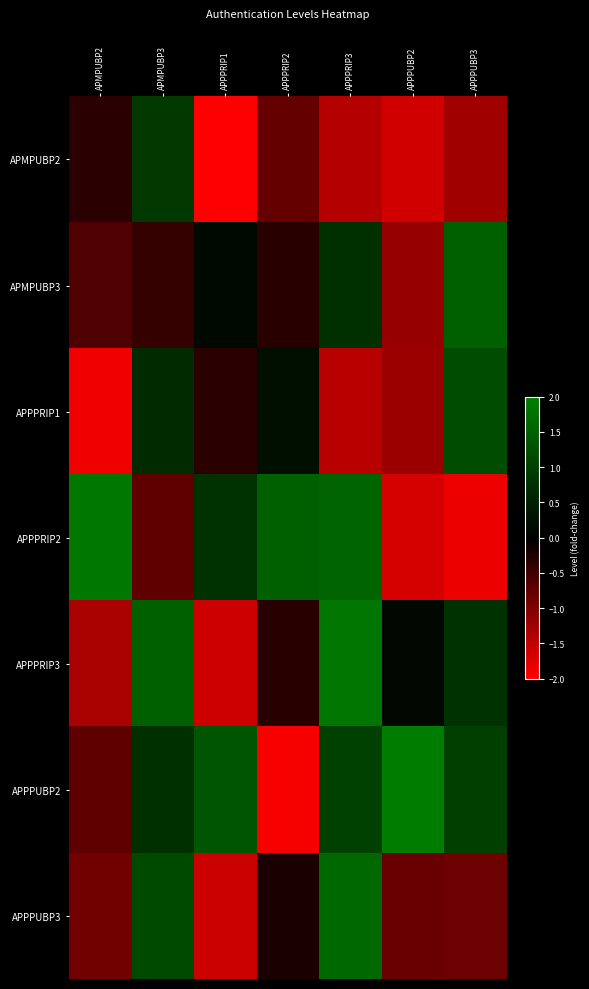

How many data points does each series have?

7